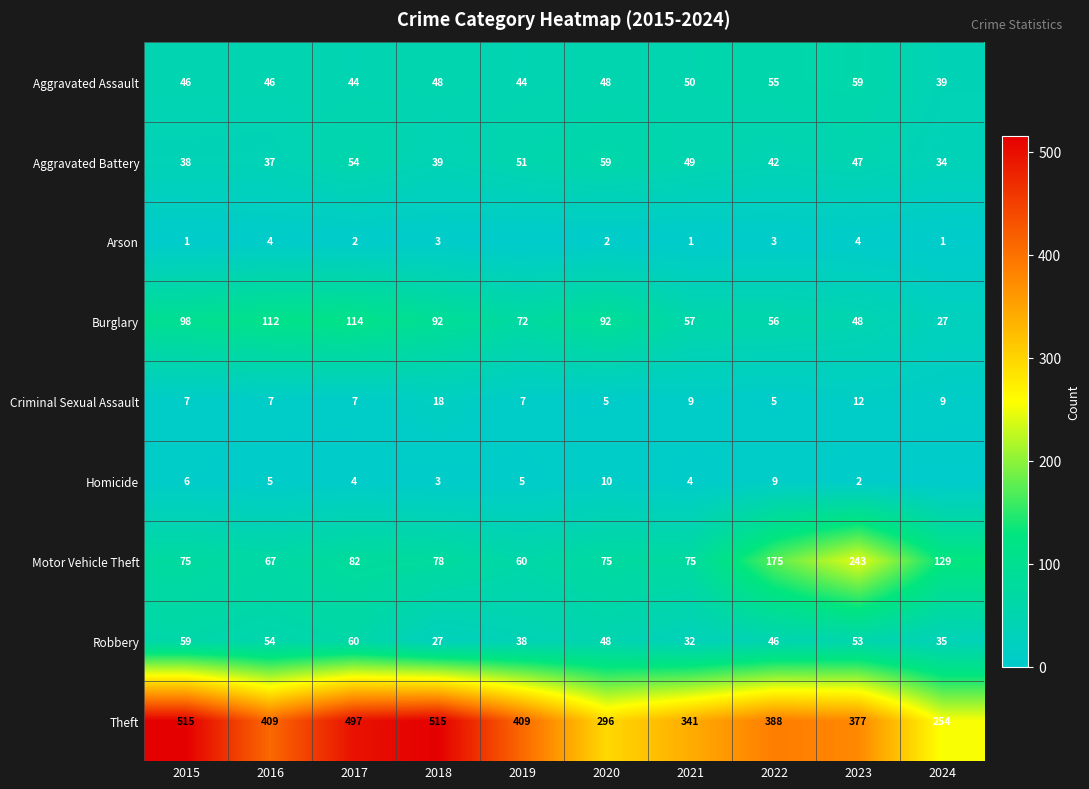

What is the difference between the Theft values at 2021 and 2024?

87